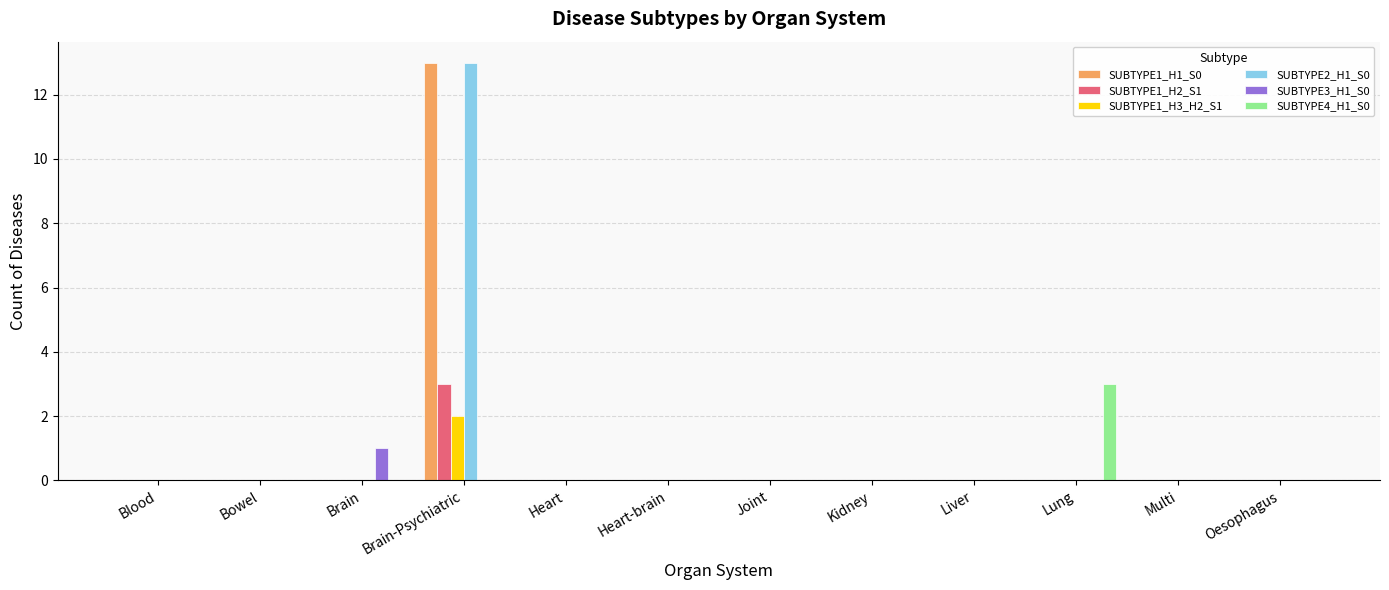

What are all the series names shown in the legend?

SUBTYPE1_H1_S0, SUBTYPE1_H2_S1, SUBTYPE1_H3_H2_S1, SUBTYPE2_H1_S0, SUBTYPE3_H1_S0, SUBTYPE4_H1_S0